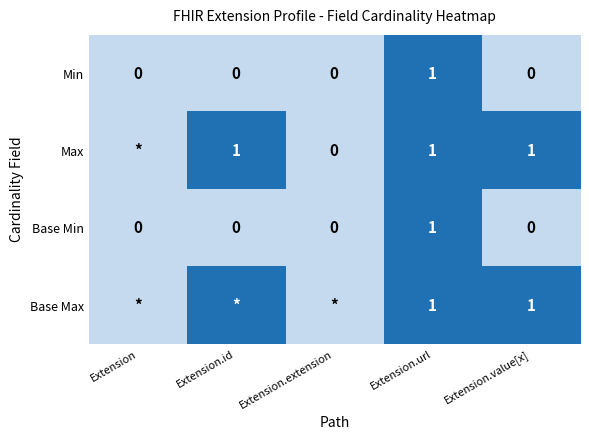

How many Min values are between 0 and 1?

5